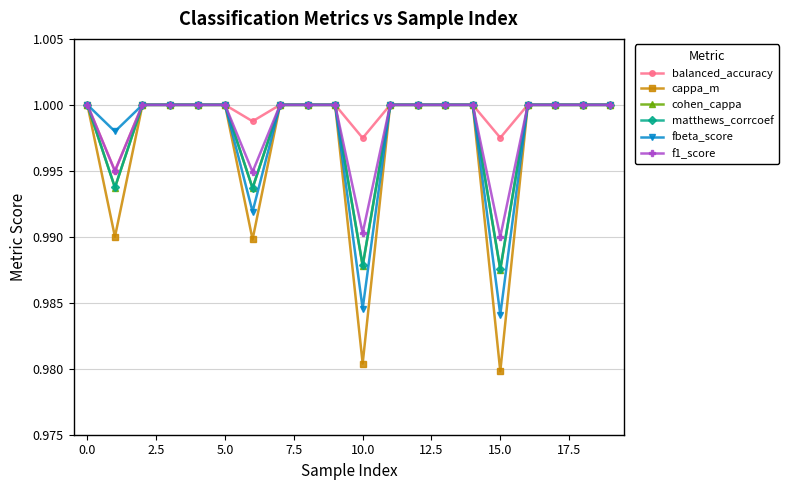

Which series has the largest range (max minus min)?

cappa_m